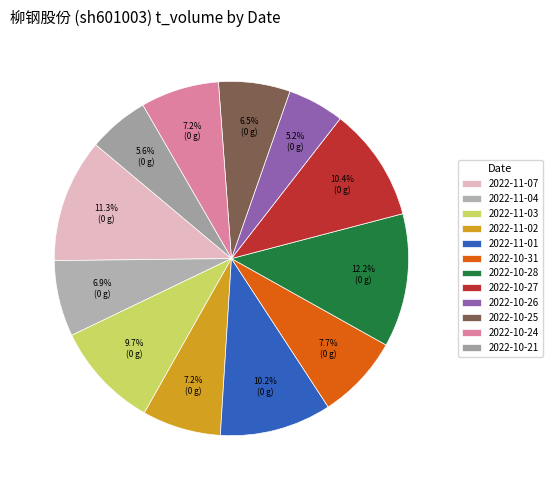

Does any single category account for the majority?

No